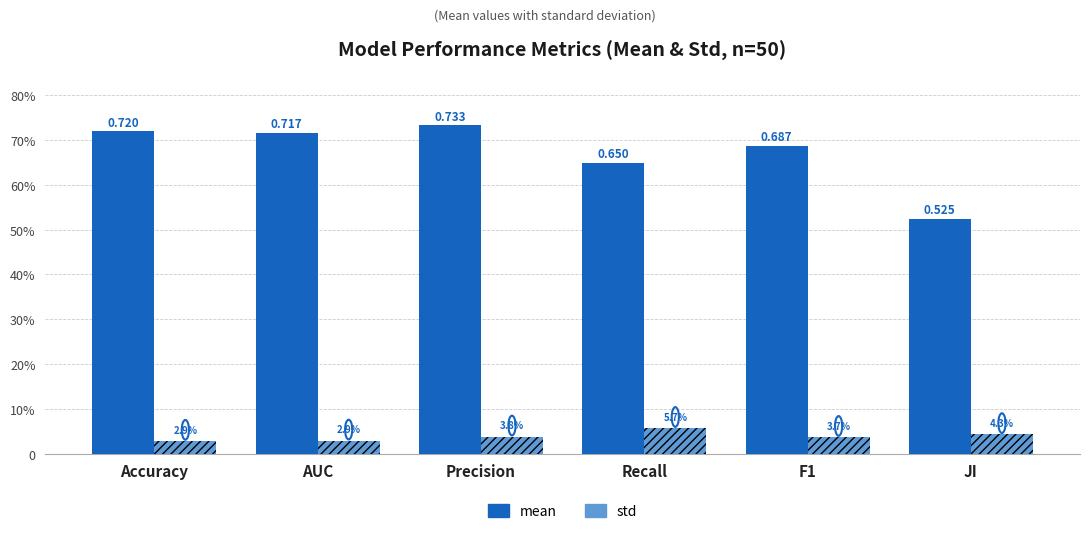

What is the approximate value of mean at Recall?

0.6